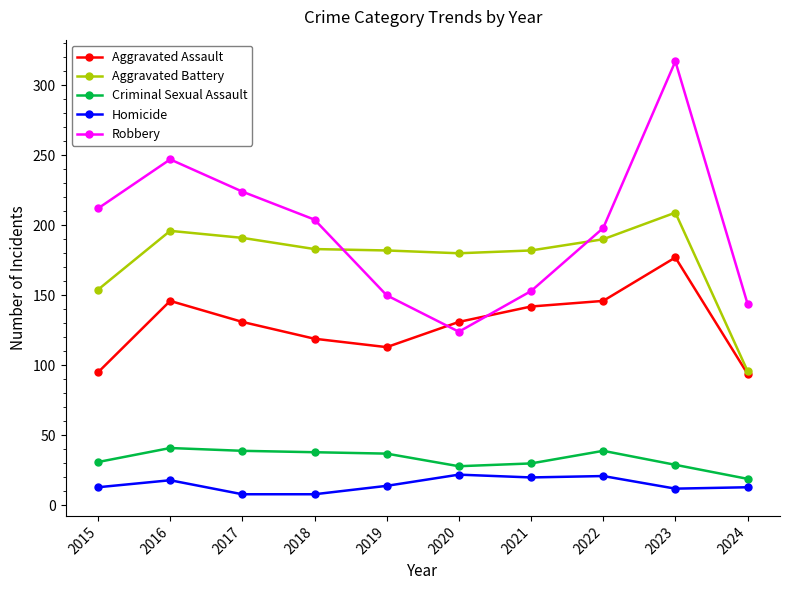

In Robbery, how many points are lower than both neighbors (excluding endpoints)?

1